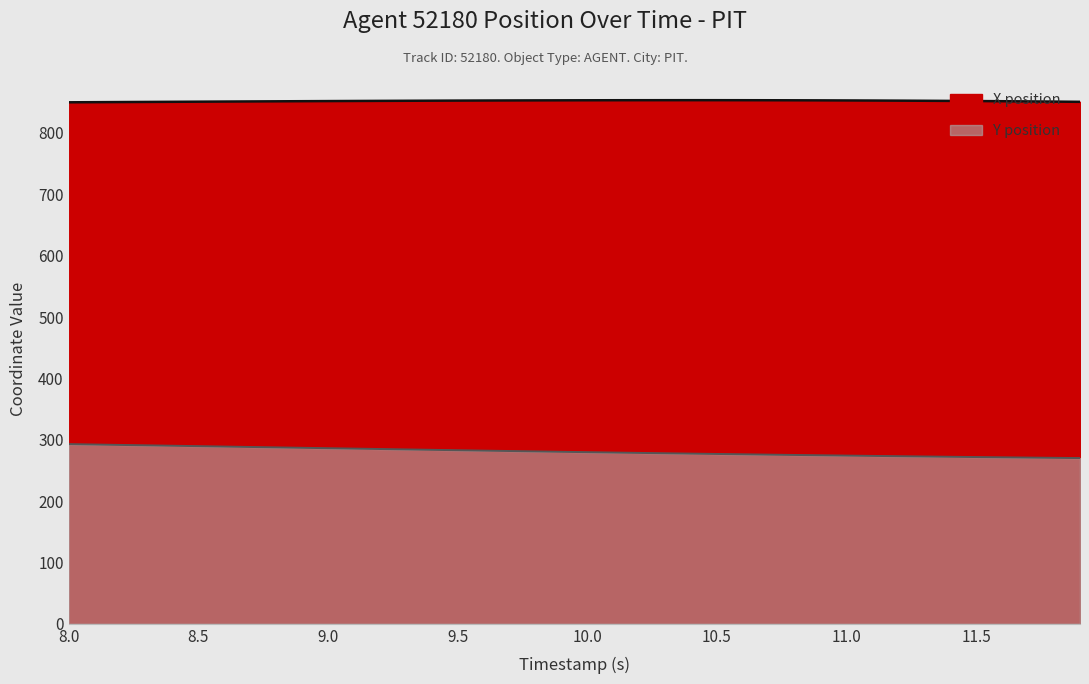

What is the average value of the Y position series?

280.6